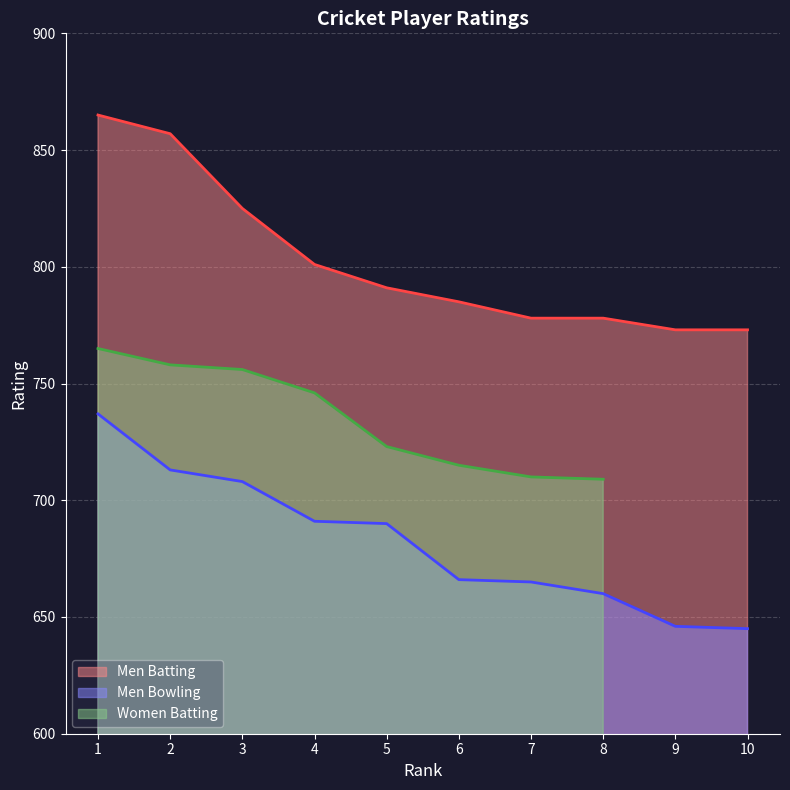

True or false: Men Bowling and Men Batting cross at least once.

False